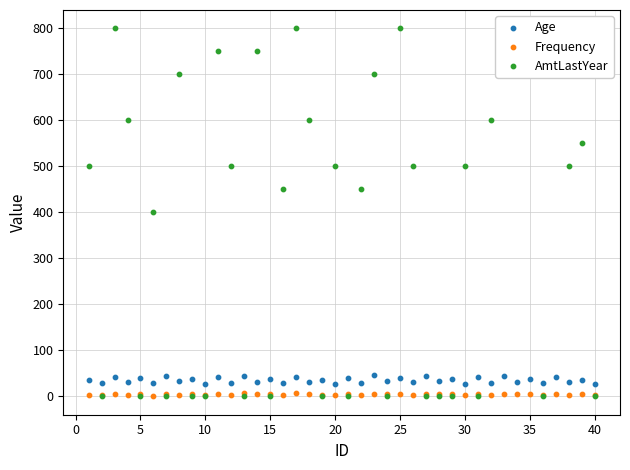

Is the value of Frequency at 13 greater than the value of AmtLastYear at 37?

No